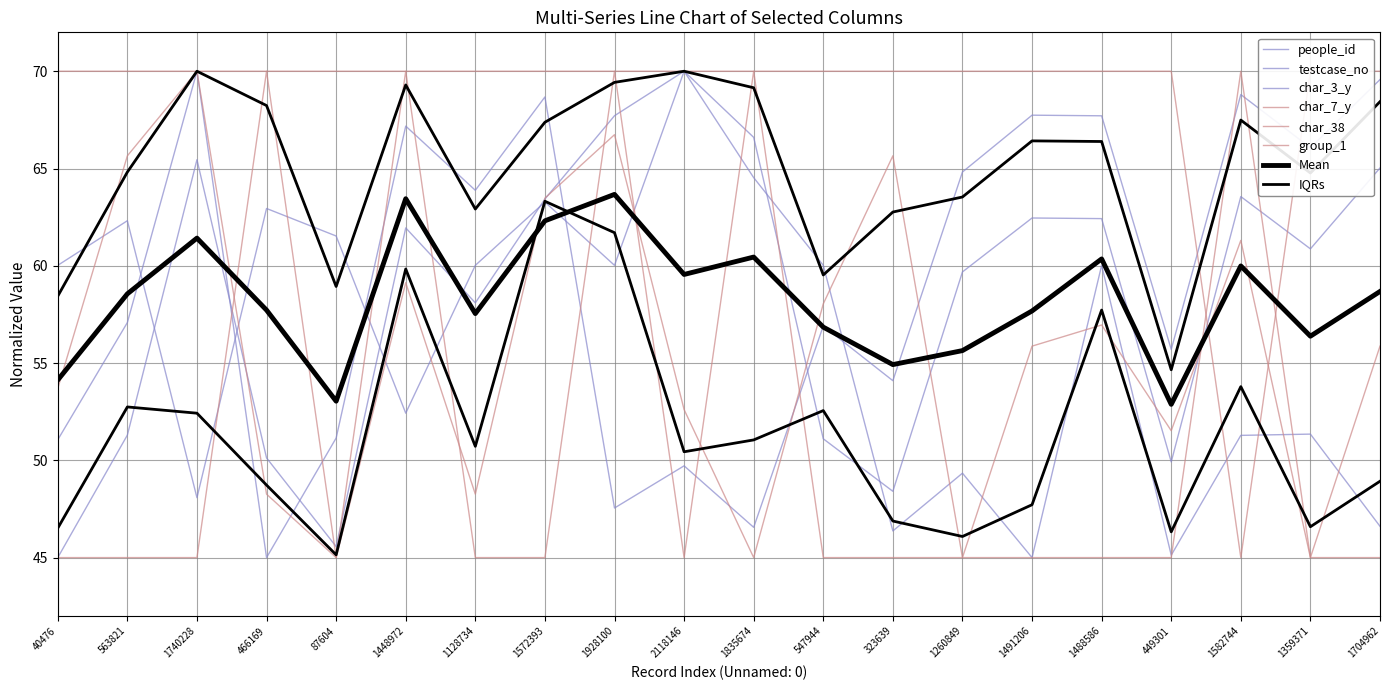

Reading left to right, what are all the values shown in this chart?

people_id: 40476=51.1	563821=57.1	1740228=70.0	466169=45.0	87604=51.1	1448972=67.2	1128734=63.9	1572393=68.7	1928100=47.5	2118146=49.7	1835674=46.6	547944=56.9	323639=54.1	1260849=64.8	1491206=67.7	1488586=67.7	449301=55.7	1582744=68.8	1359371=66.1	1704962=69.6
testcase_no: 40476=45.0	563821=51.3	1740228=65.5	466169=50.1	87604=45.6	1448972=61.9	1128734=58.1	1572393=63.4	1928100=67.7	2118146=70.0	1835674=66.6	547944=51.1	323639=48.4	1260849=59.7	1491206=62.5	1488586=62.4	449301=49.9	1582744=63.6	1359371=60.9	1704962=65.0
char_3_y: 40476=60.0	563821=62.3	1740228=48.1	466169=62.9	87604=61.5	1448972=52.4	1128734=60.0	1572393=63.3	1928100=60.0	2118146=70.0	1835674=64.5	547944=60.0	323639=46.4	1260849=49.3	1491206=45.0	1488586=60.0	449301=45.1	1582744=51.3	1359371=51.3	1704962=46.6
char_7_y: 40476=53.7	563821=65.7	1740228=70.0	466169=48.3	87604=45.0	1448972=59.1	1128734=48.3	1572393=63.5	1928100=66.7	2118146=52.6	1835674=45.0	547944=58.0	323639=65.7	1260849=45.0	1491206=55.9	1488586=57.0	449301=51.5	1582744=61.3	1359371=45.0	1704962=55.9
char_38: 40476=45.0	563821=45.0	1740228=45.0	466169=70.0	87604=45.0	1448972=70.0	1128734=45.0	1572393=45.0	1928100=70.0	2118146=45.0	1835674=70.0	547944=45.0	323639=45.0	1260849=45.0	1491206=45.0	1488586=45.0	449301=45.0	1582744=70.0	1359371=45.0	1704962=45.0
group_1: 40476=70.0	563821=70.0	1740228=70.0	466169=70.0	87604=70.0	1448972=70.0	1128734=70.0	1572393=70.0	1928100=70.0	2118146=70.0	1835674=70.0	547944=70.0	323639=70.0	1260849=70.0	1491206=70.0	1488586=70.0	449301=70.0	1582744=45.0	1359371=70.0	1704962=70.0